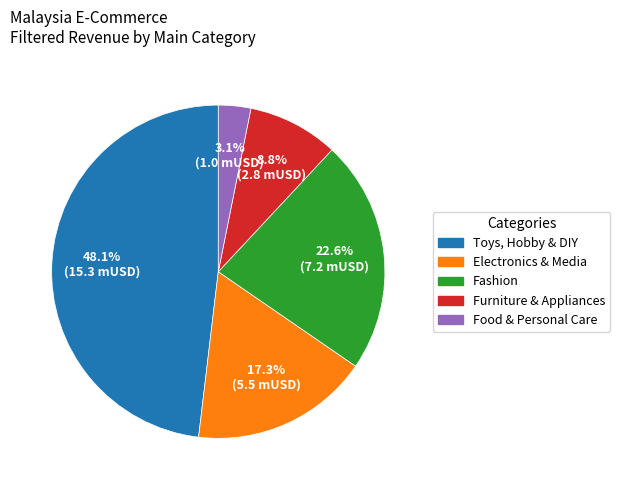

How many slices are in this pie chart?

5